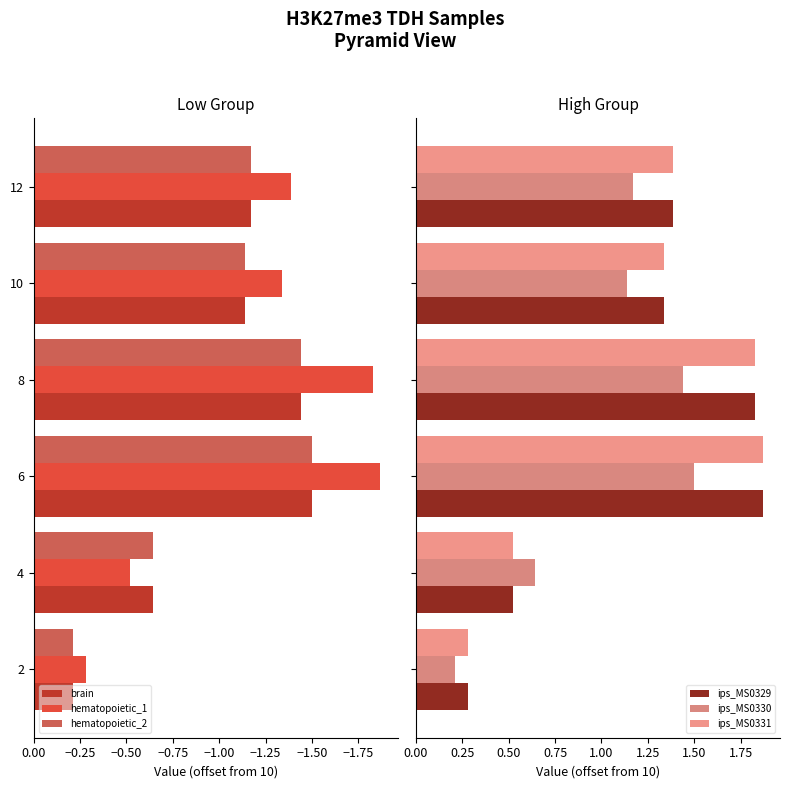

What is the greatest value displayed?

1.9